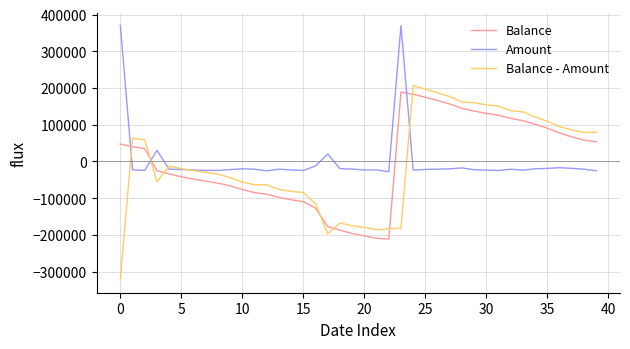

True or false: Balance - Amount and Amount intersect in this chart.

True